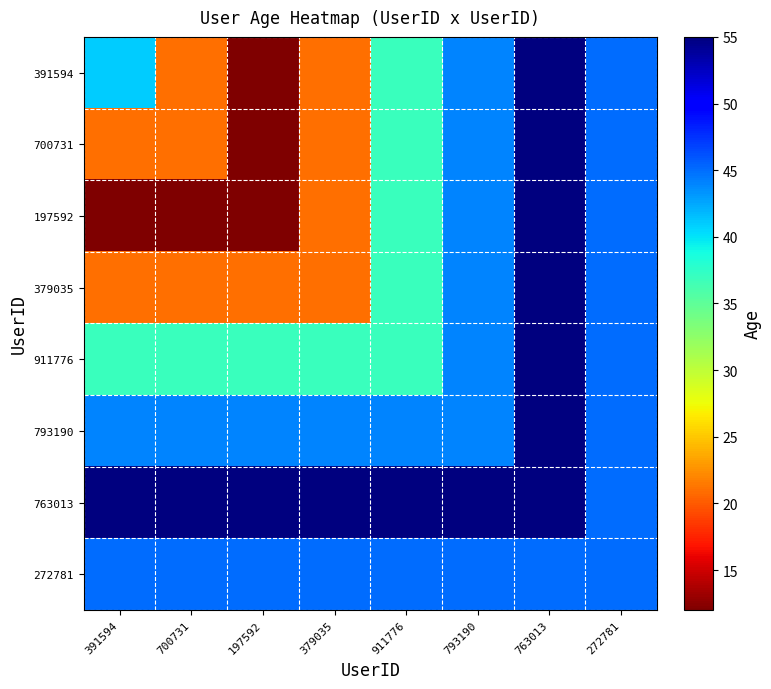

Between 763013 and 197592, which is larger?

763013